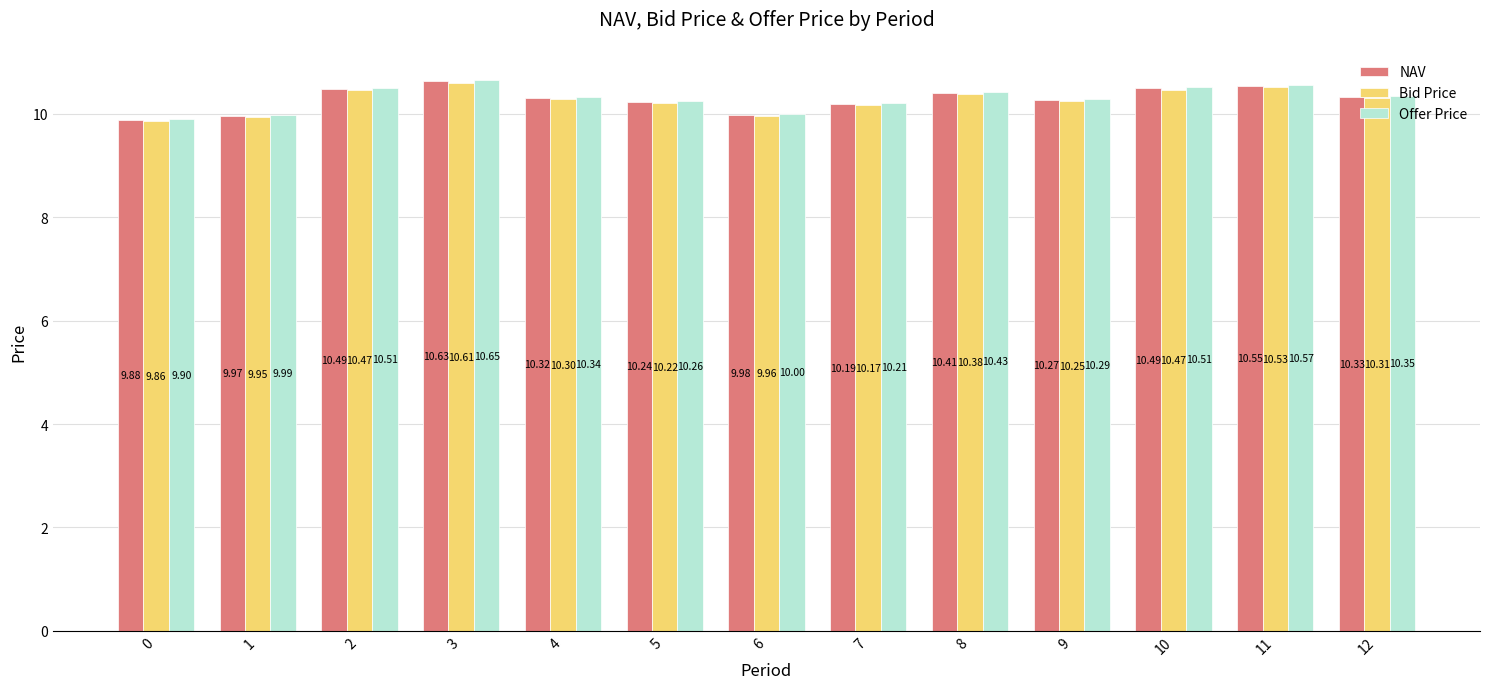

What is the value of the NAV bar at the 5th from the left?

10.3